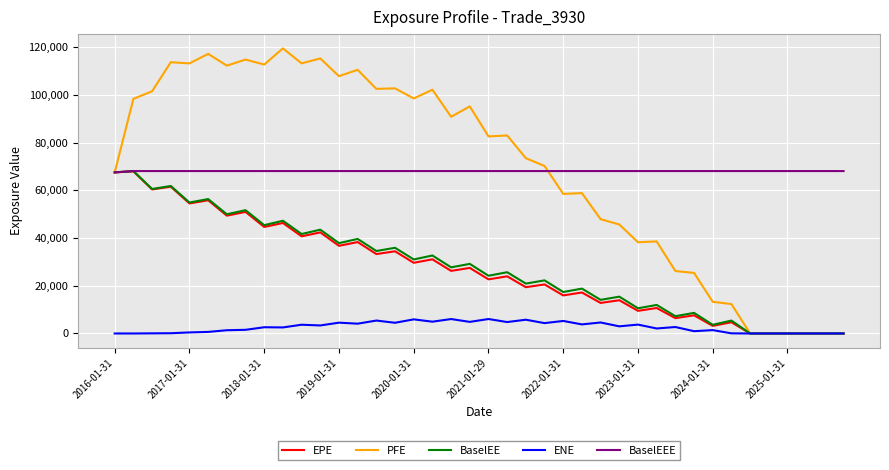

Which series has the largest range (max minus min)?

PFE